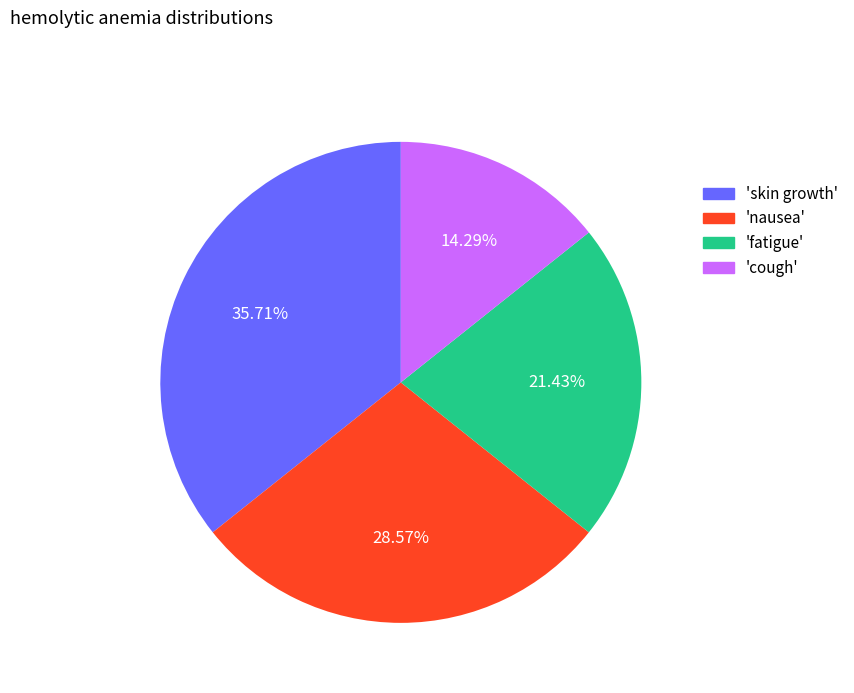

Which slice is the smallest?

'cough'